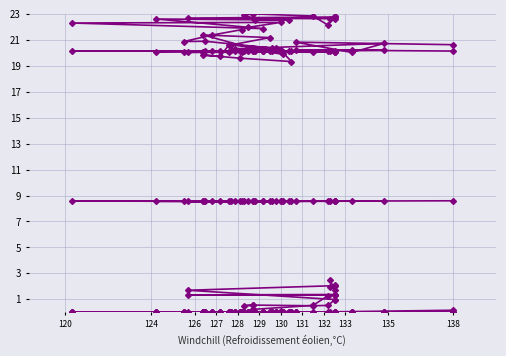

Which label corresponds to the largest value in the chart?

132